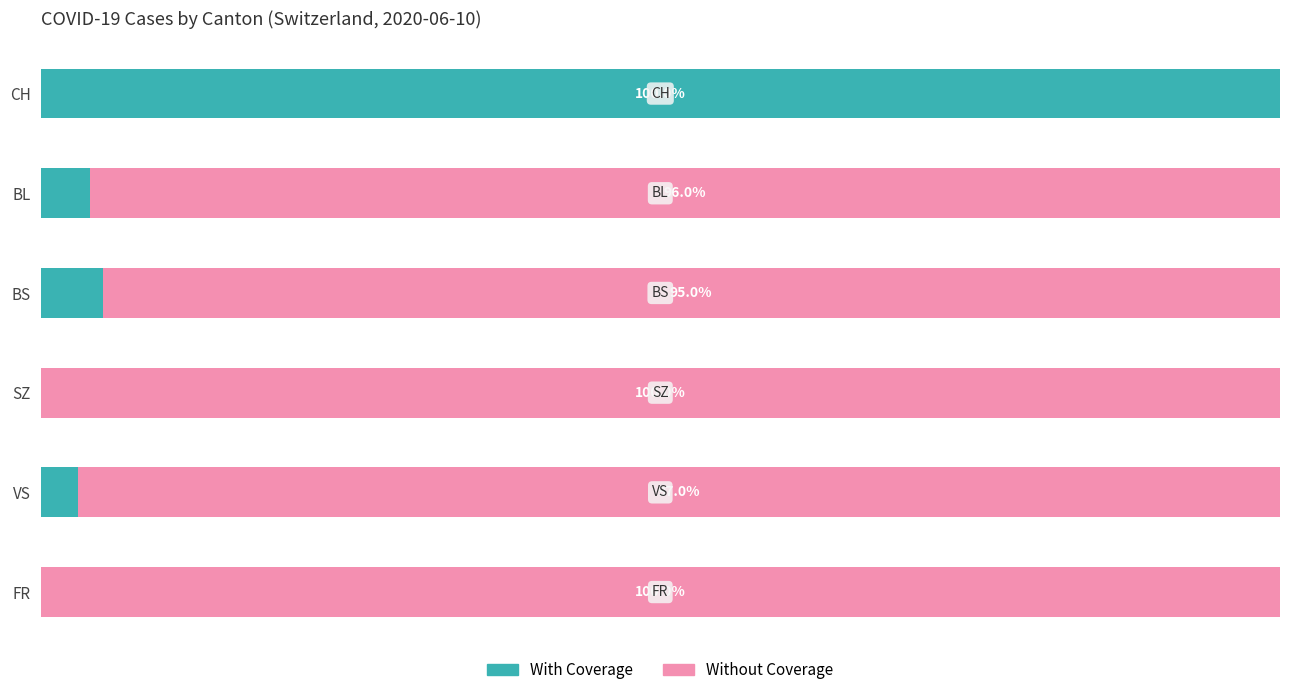

What are all the series names shown in the legend?

With Coverage, Without Coverage